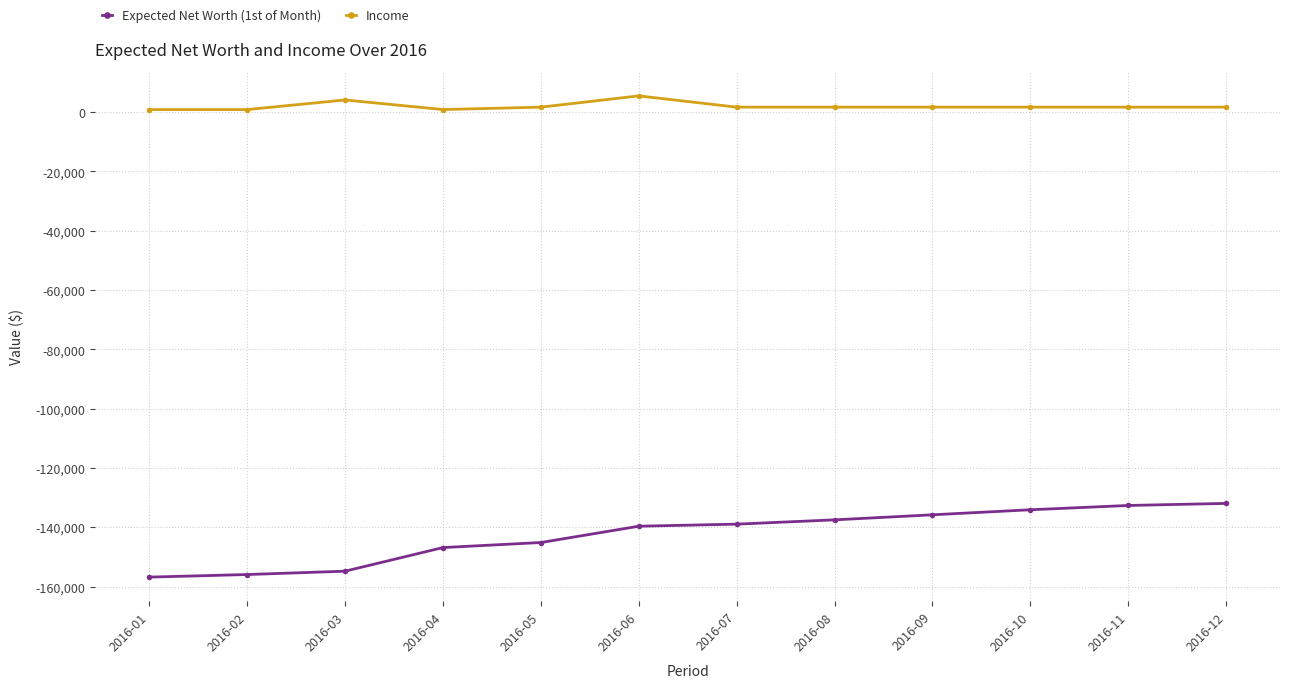

True or false: Expected Net Worth (1st of Month) and Income intersect in this chart.

False